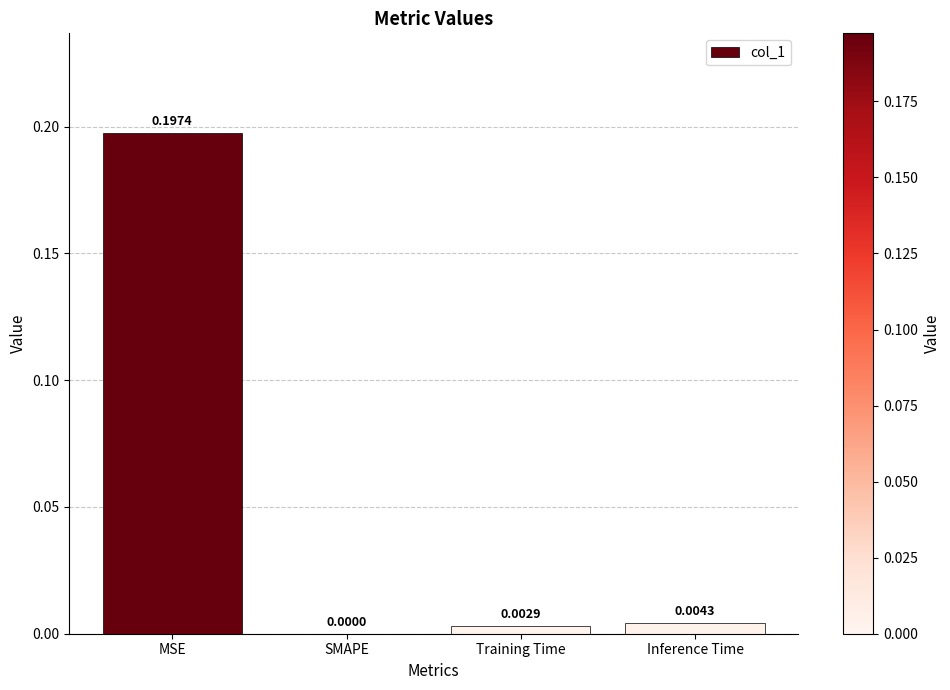

Which has a higher value, MSE or Inference Time?

MSE